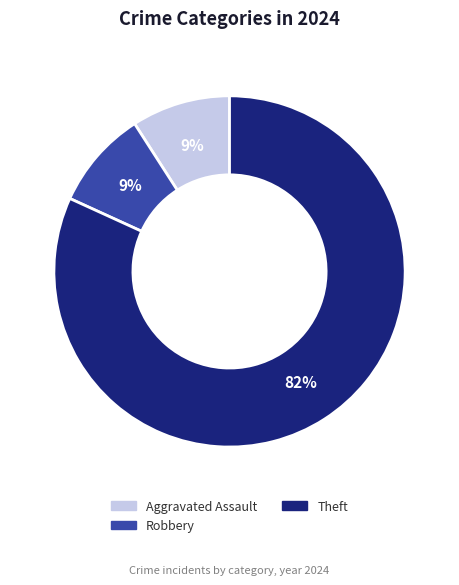

Count the number of slices in the pie.

3